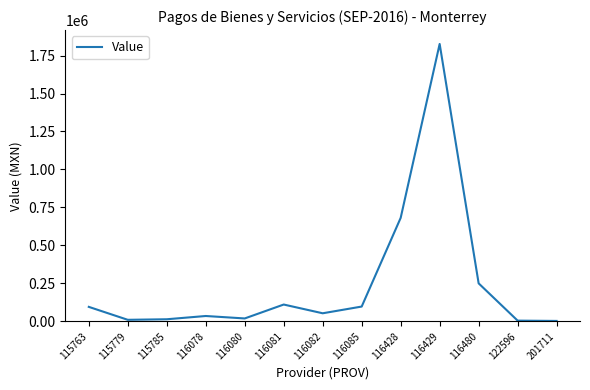

Between 116081 and 201711, which is larger?

116081